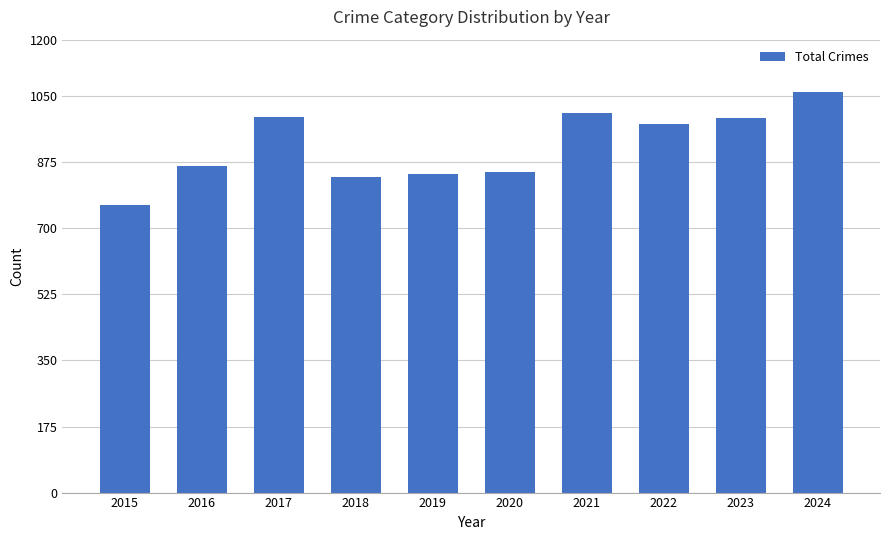

What is the value of the 6th bar from the left?

850